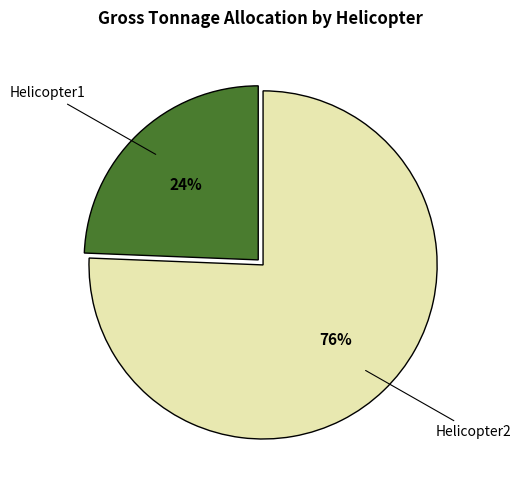

To the nearest percent, what is the average slice percentage?

50%